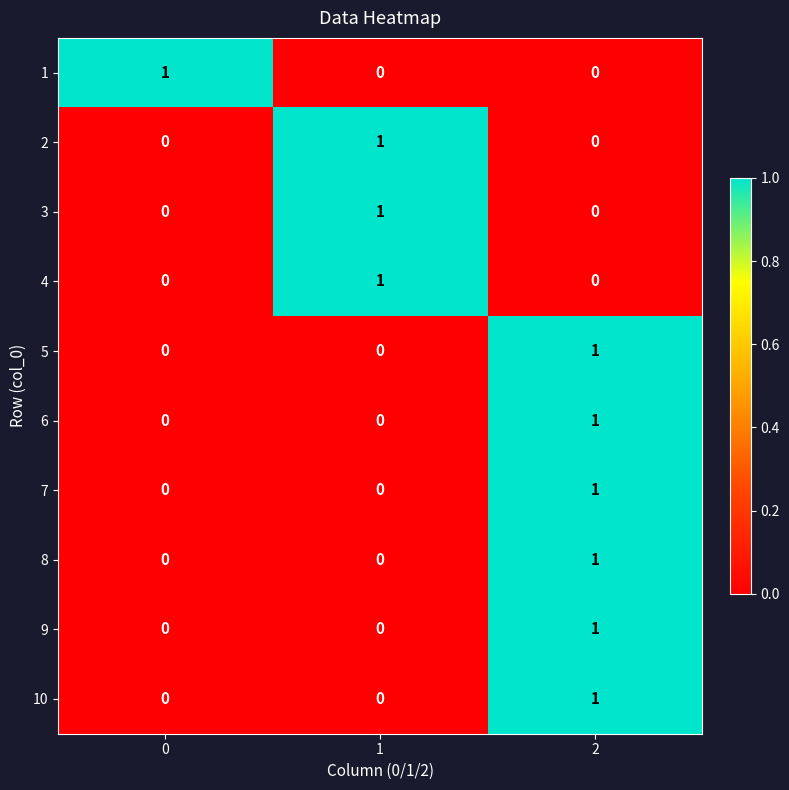

True or false: 10 has a value of 0 at 1.

True